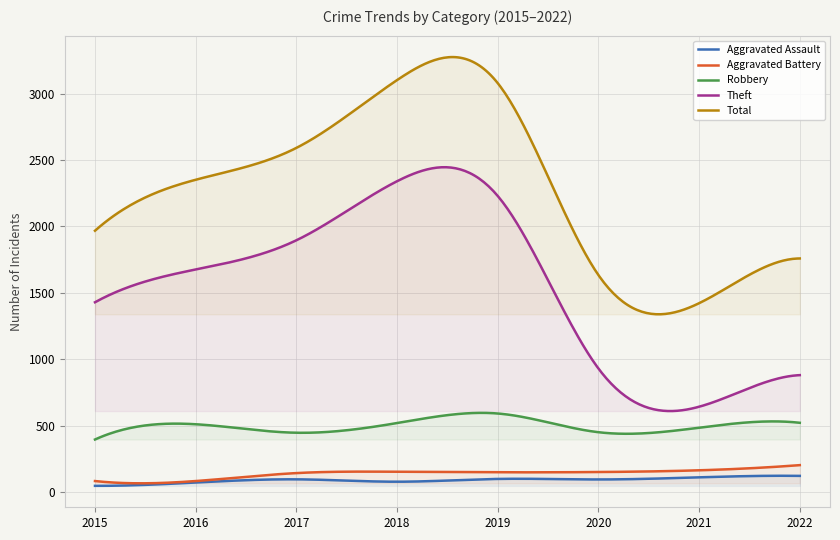

At which category does Theft reach its first local valley?

2021